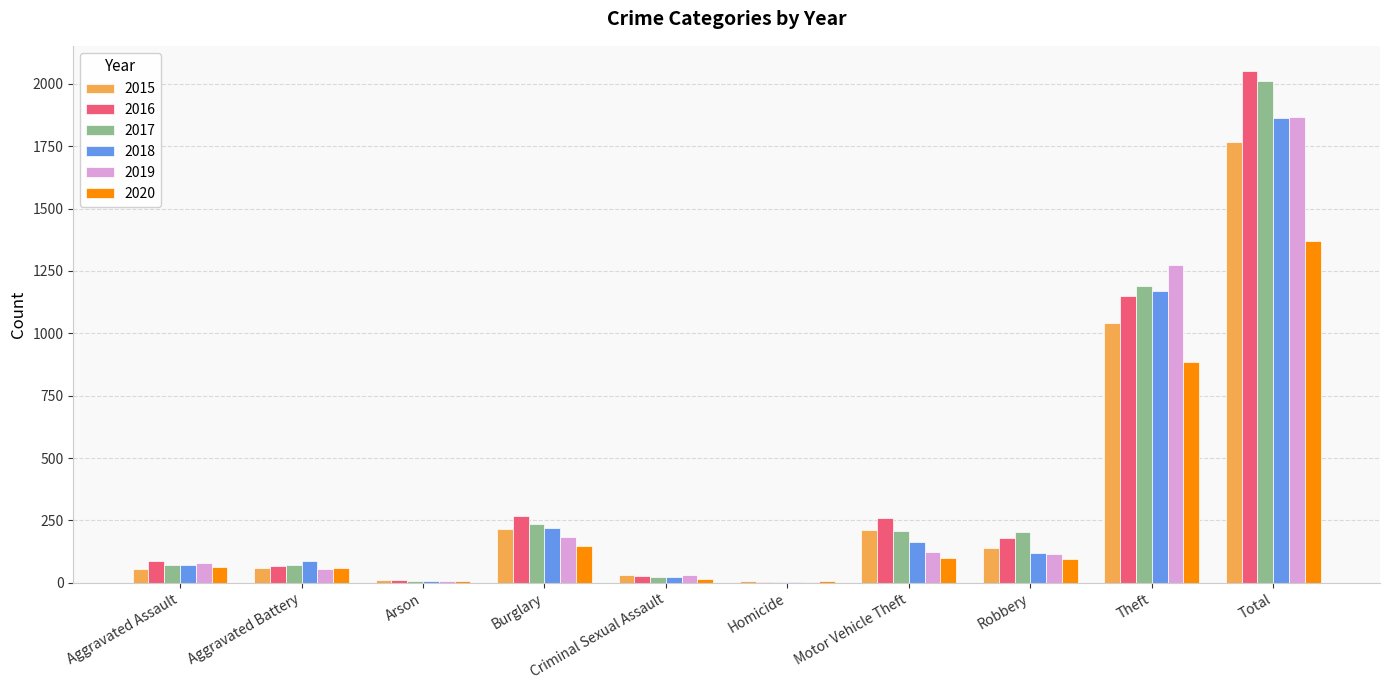

Count the number of data series in this chart.

6